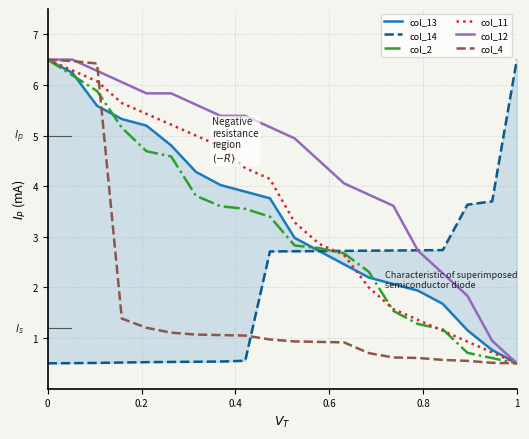

True or false: col_2 has more than 1 points higher than both neighbors.

False